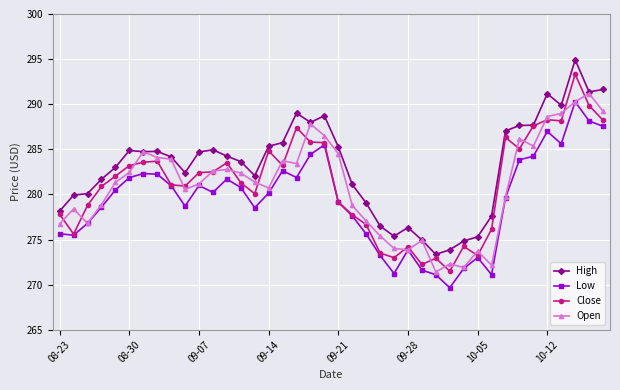

What is the value of the Low point at the 8th from the left?

282.2